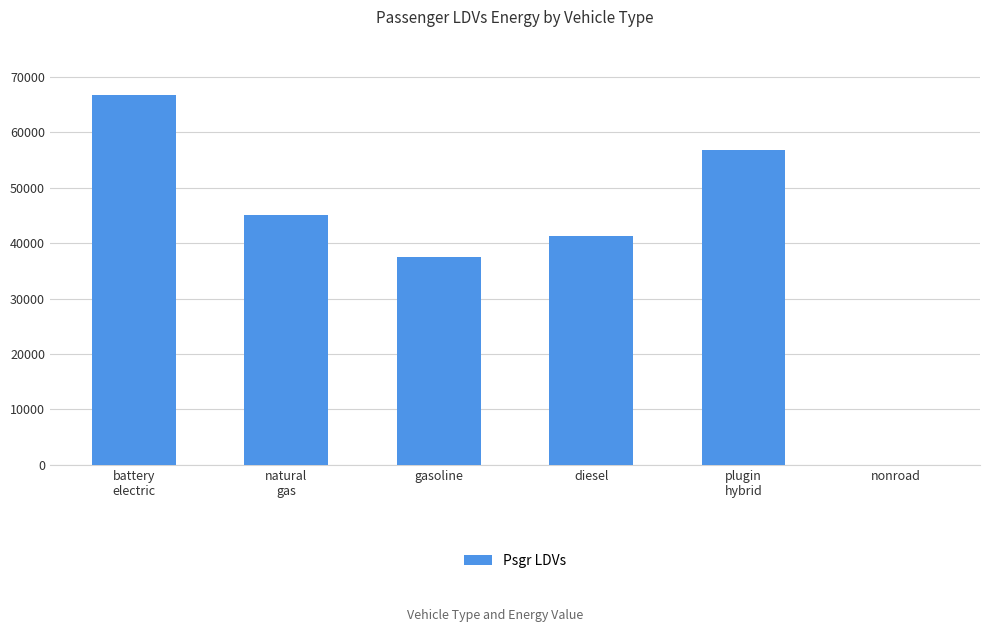

Is it true that the value at nonroad is -39451.6?

False